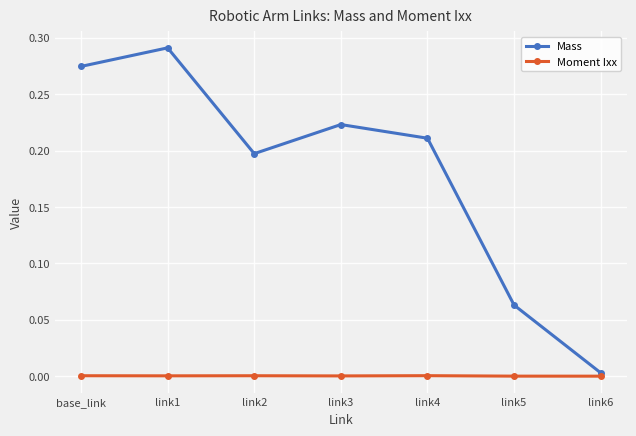

True or false: Mass and Moment Ixx intersect in this chart.

False